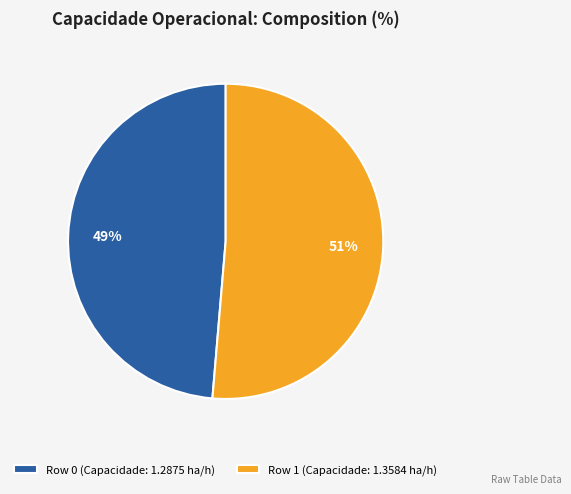

Is Row 1 the majority of the pie?

Yes